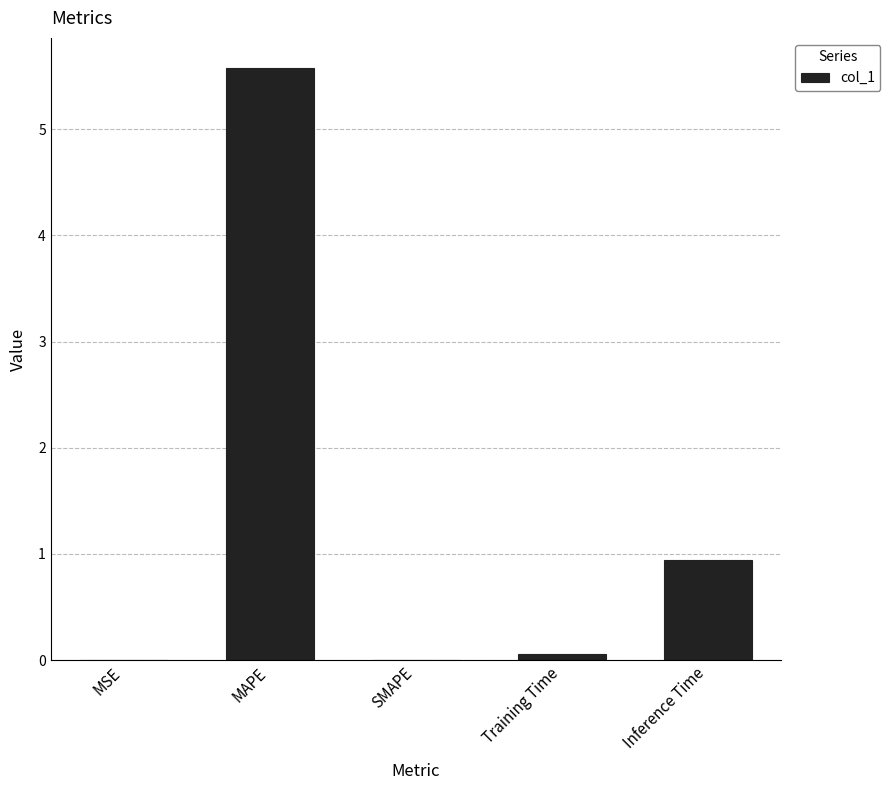

What is the sum of all values?

6.6